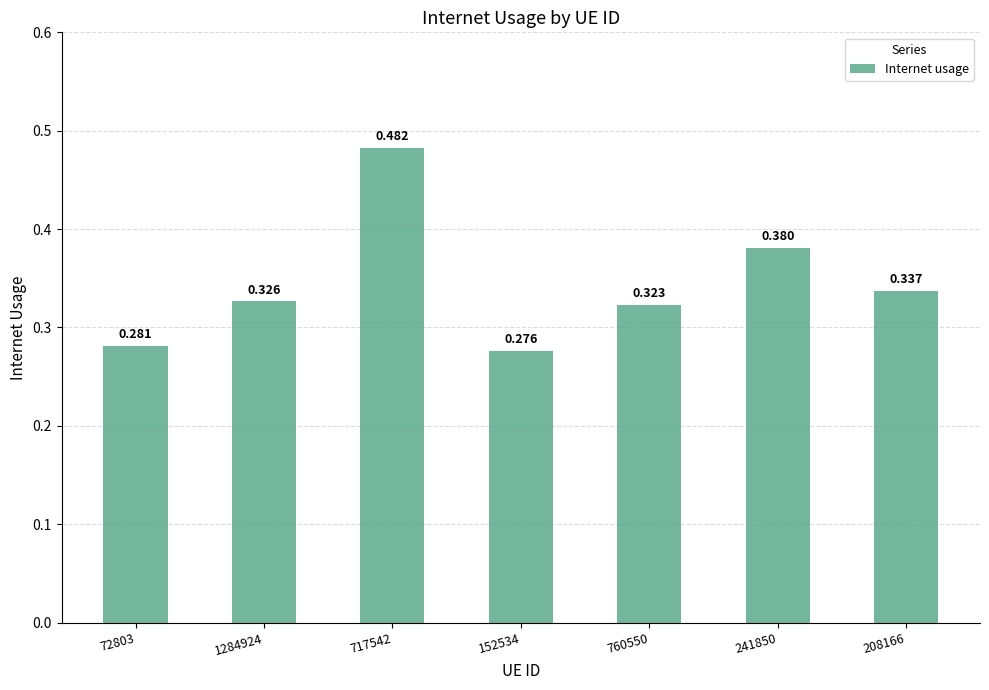

How many distinct data groups are displayed?

1